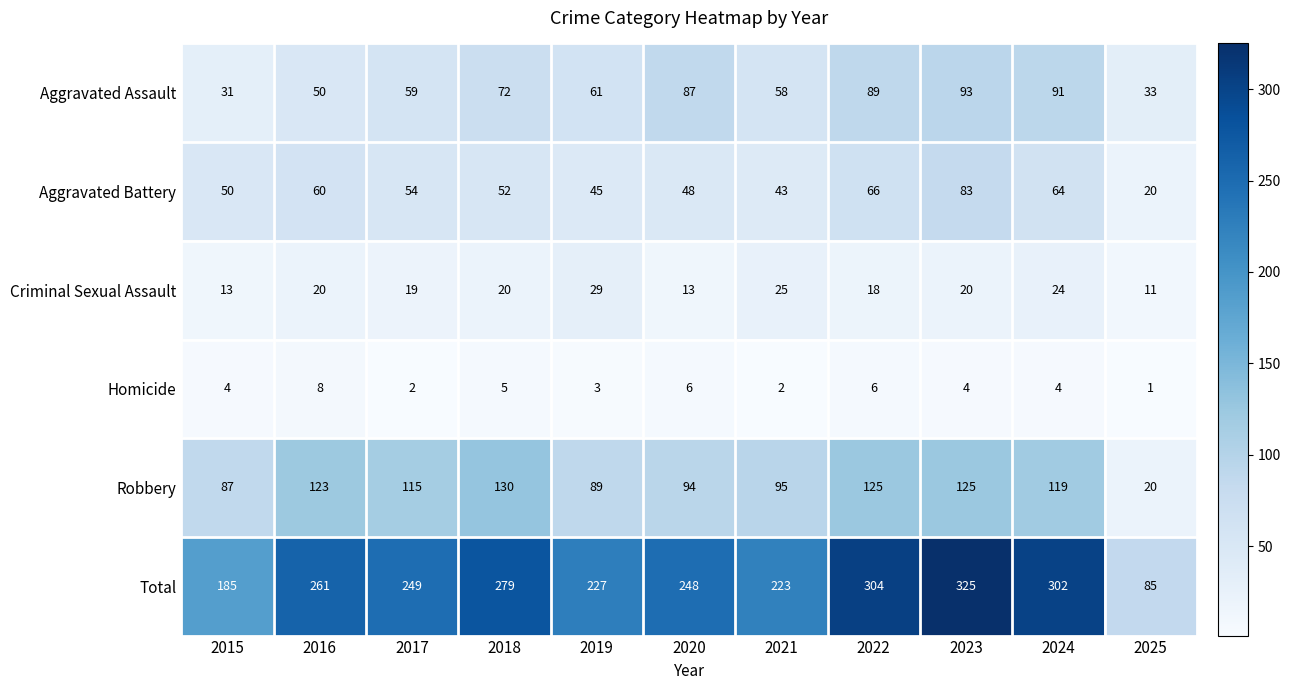

What is the sum of the Aggravated Assault values at 2020 and 2019?

148